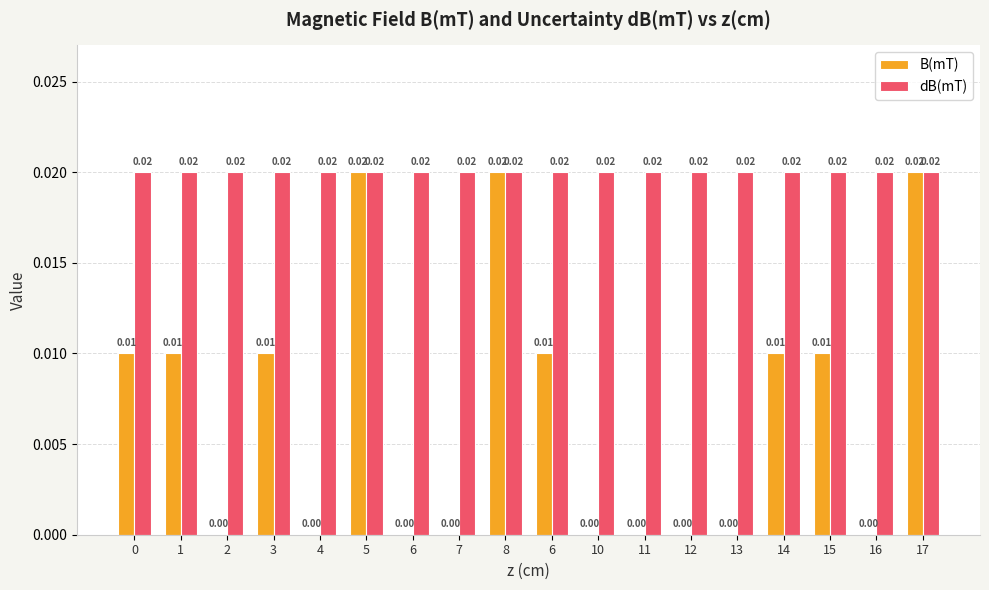

At which category is the sum across all series the highest?

5